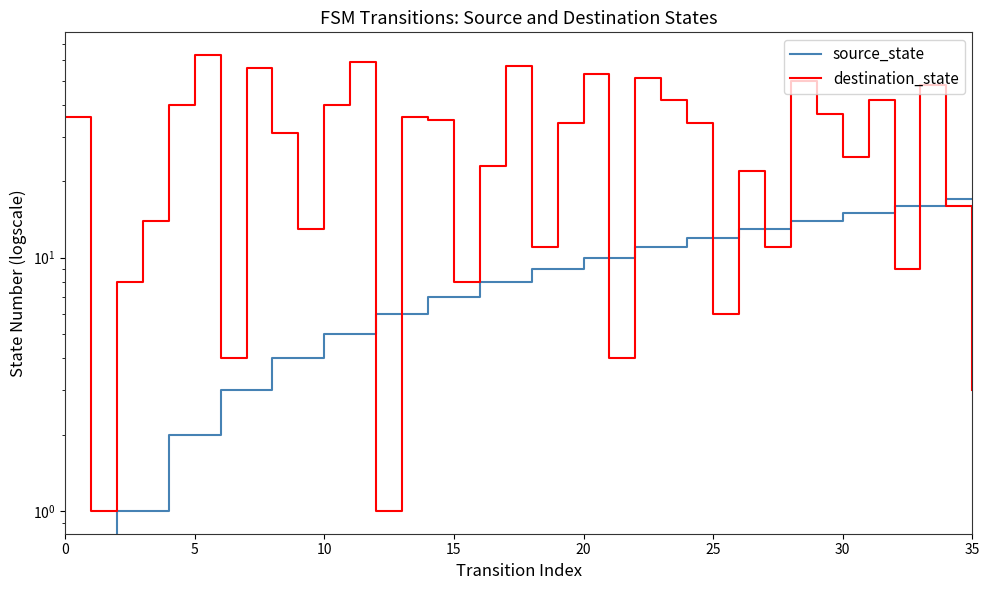

At which label is source_state closest to 8?

16